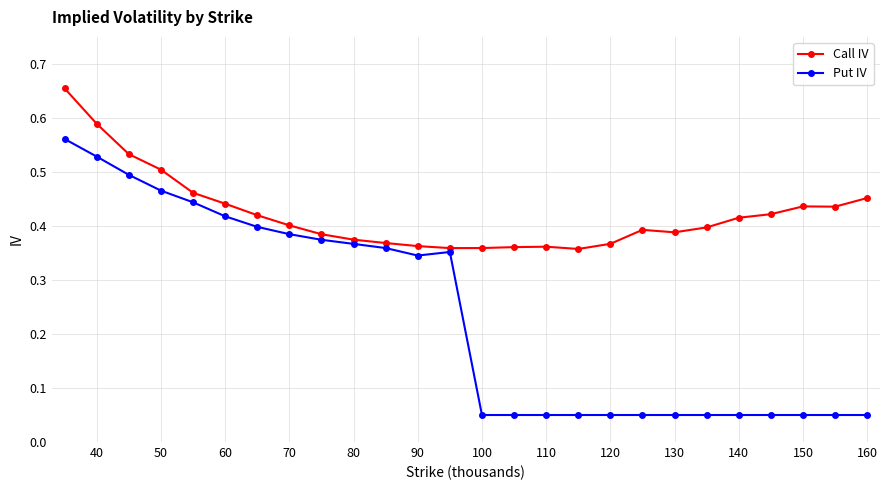

Which series has the largest total across all categories?

Call IV